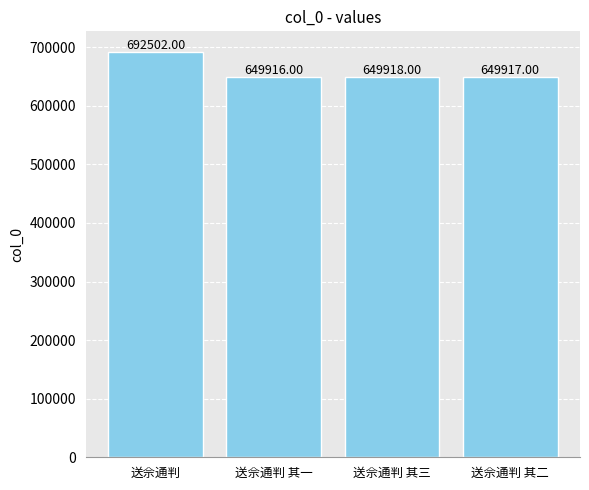

What is the average value?

660563